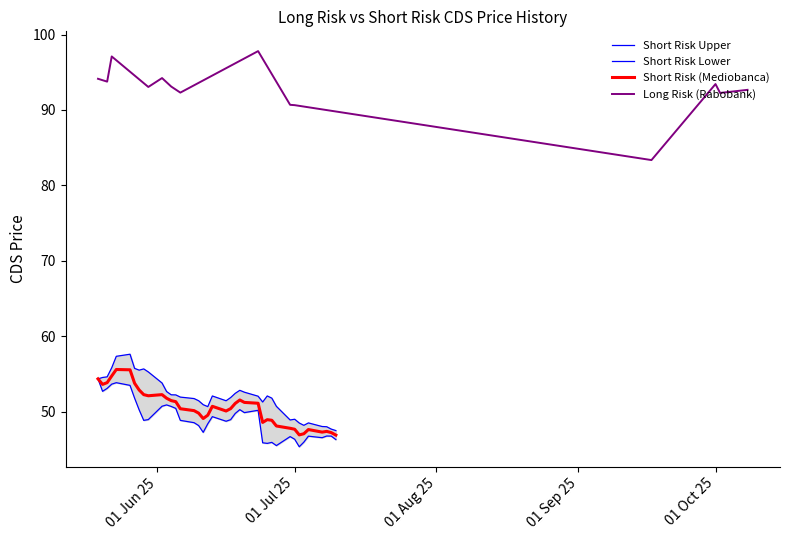

What is the minimum value for Short Risk (Mediobanca)?

46.9